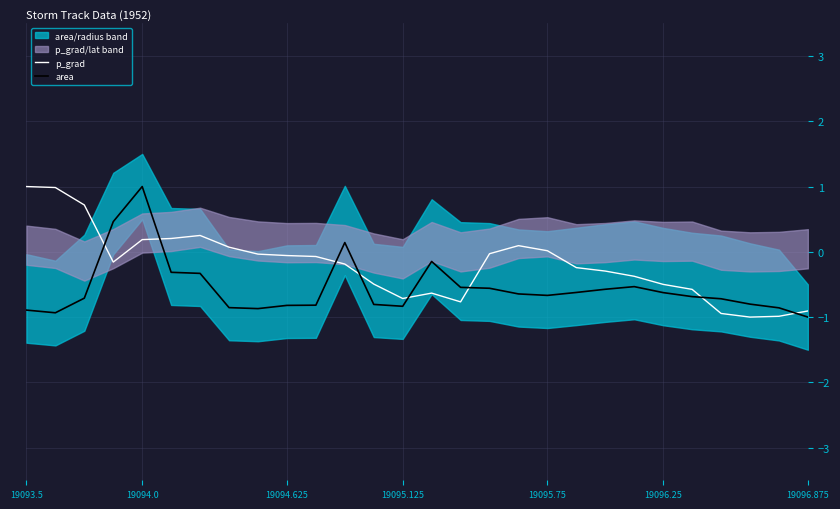

What is the minimum value for area?

-1.0